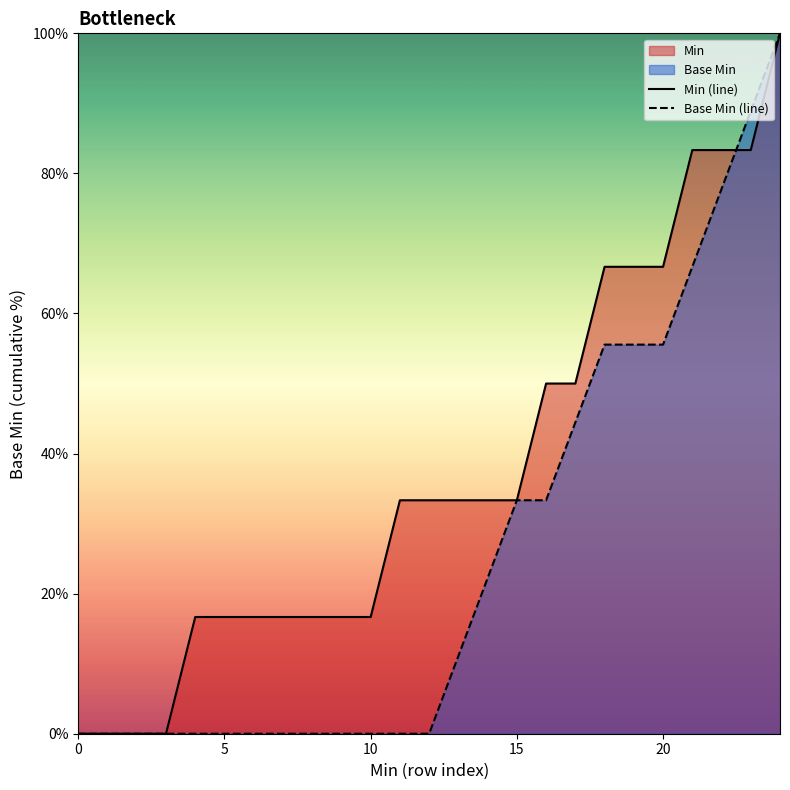

True or false: Base Min (line) and Min (line) cross at least once.

True